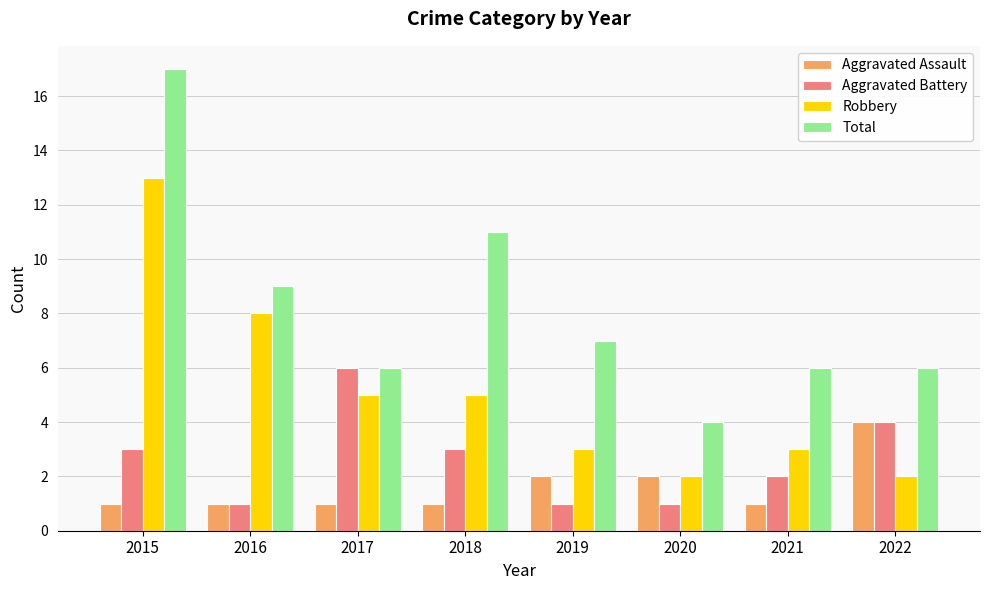

Rank the series by their maximum value, from lowest to highest.

Aggravated Assault, Aggravated Battery, Robbery, Total